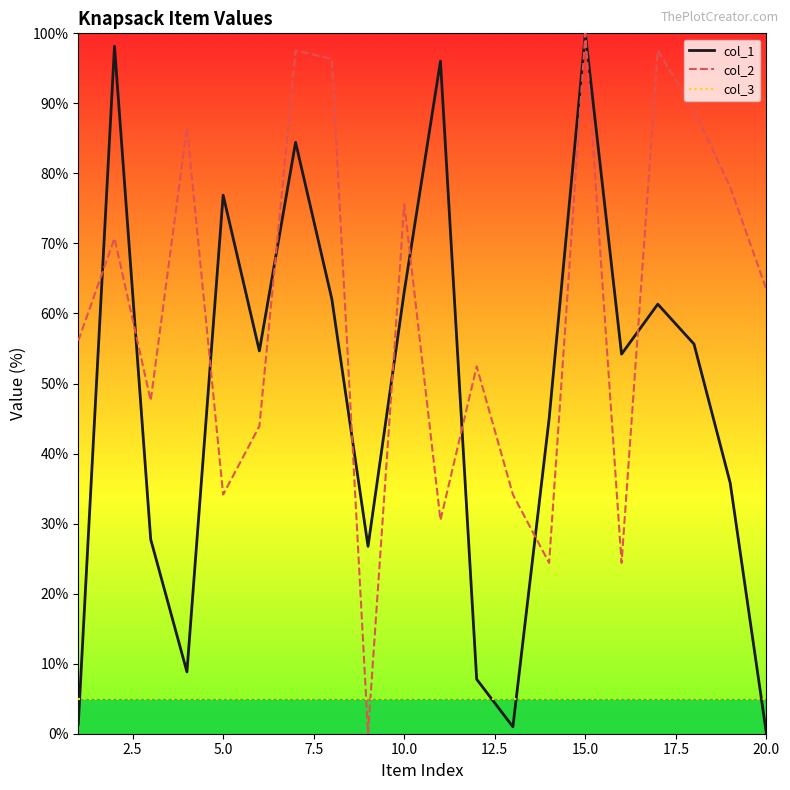

True or false: col_1 and col_3 cross at least once.

True